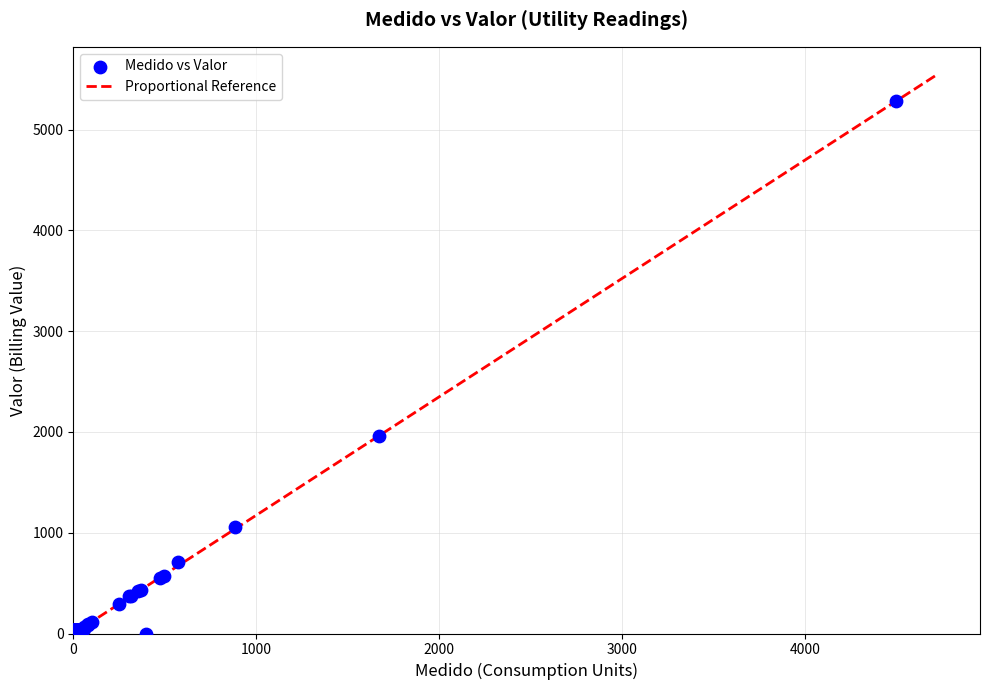

What Y value in the scatter plot is closest to 2640?

1961.8